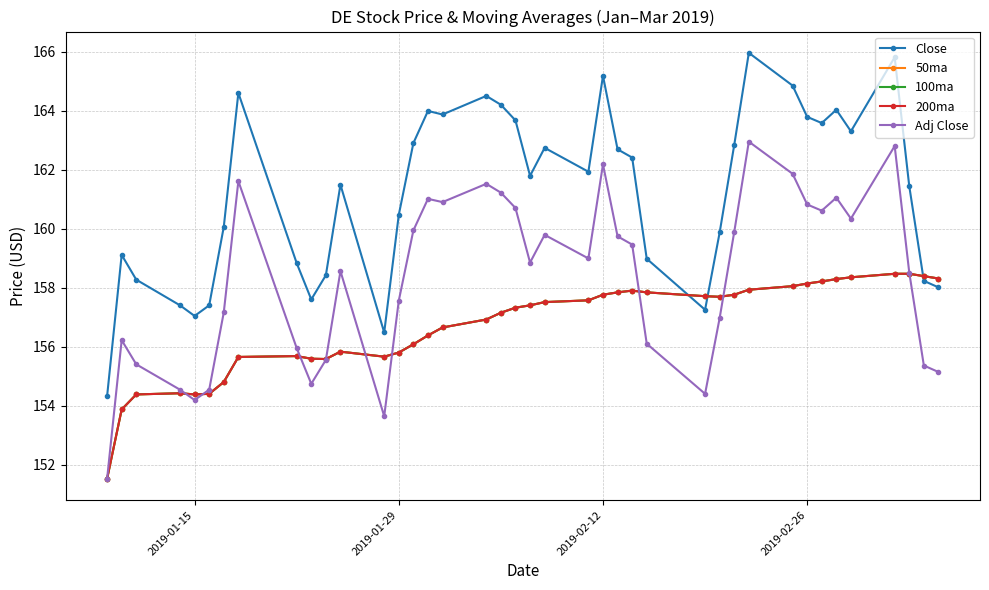

List the series in order of their peak value, lowest first.

50ma, 100ma, 200ma, Adj Close, Close